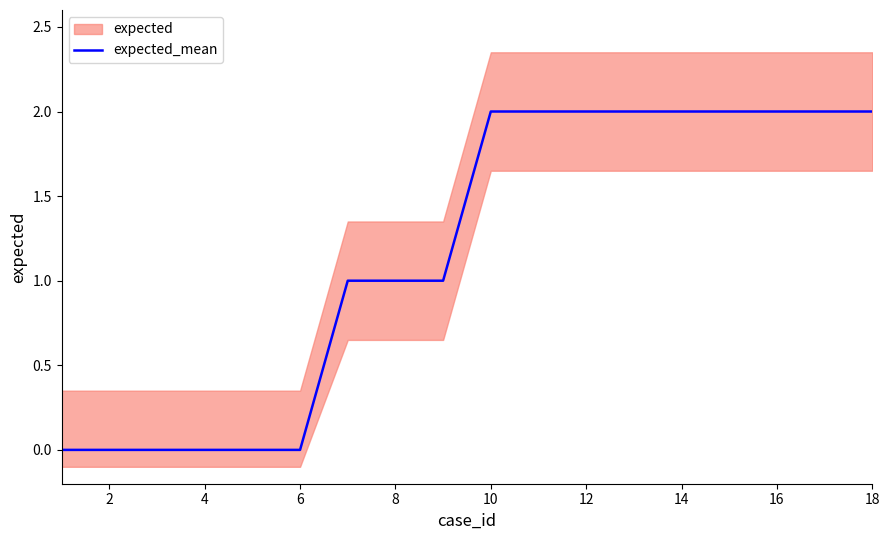

The value of expected_mean at 10 is 3. True or false?

False